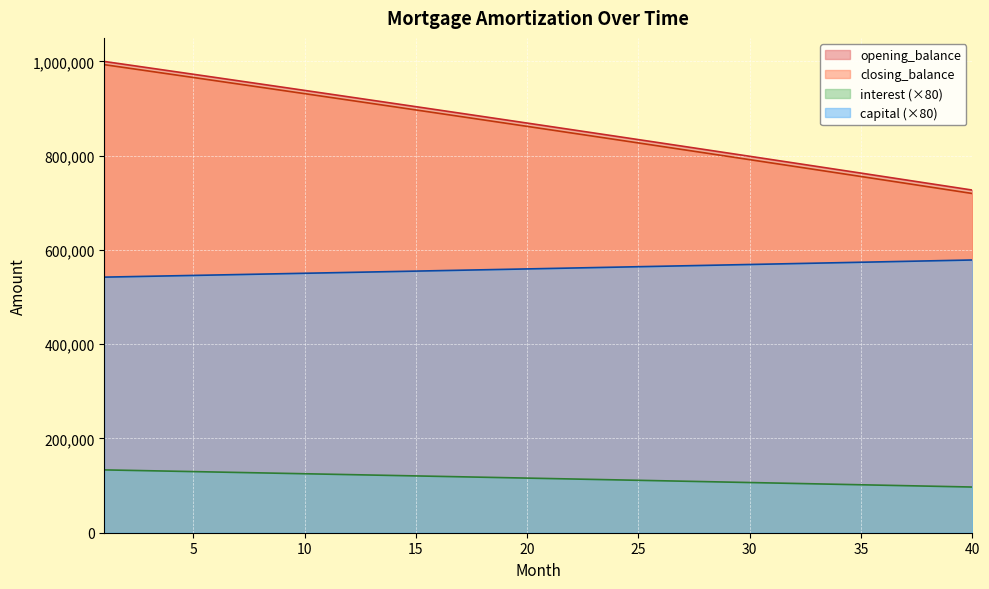

True or false: interest and capital cross at least once.

False